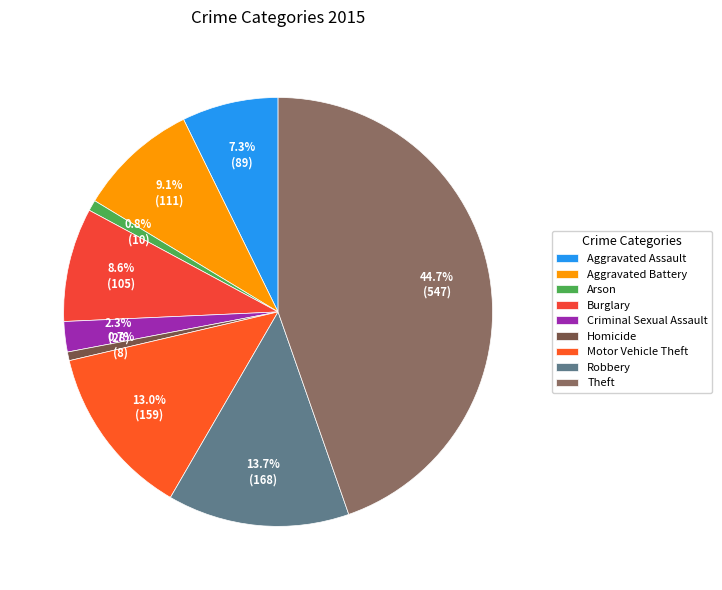

Does Aggravated Battery represent more than half of the total?

No